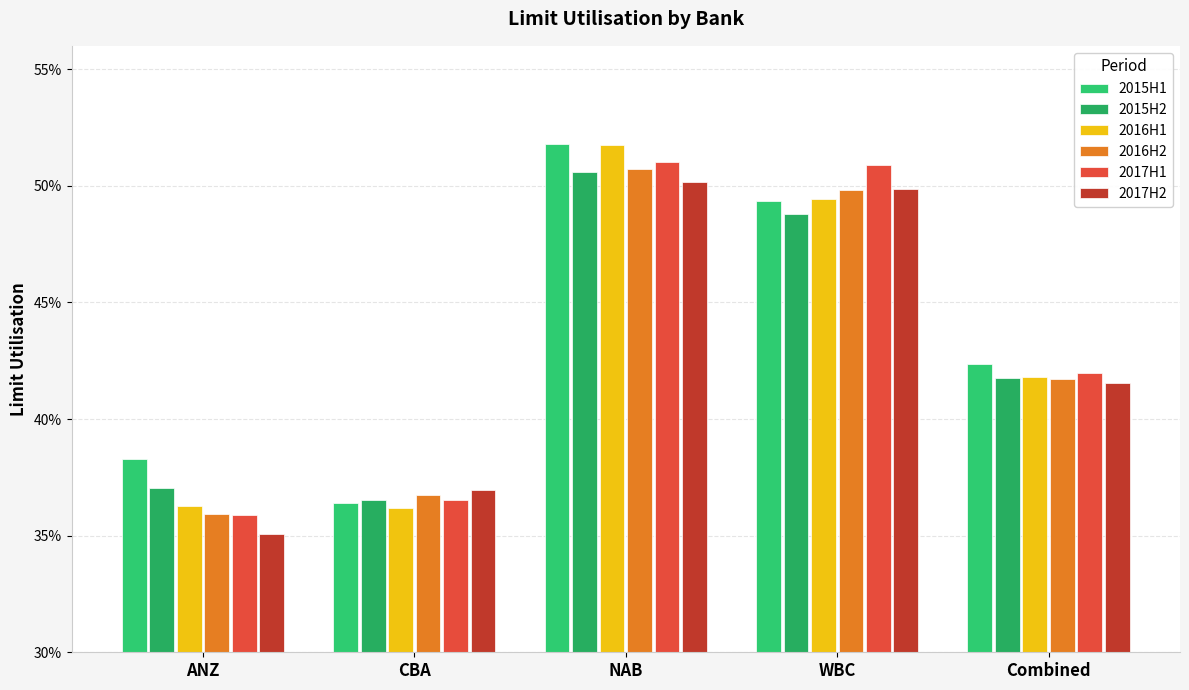

What is the total value across all series at NAB?

3.1